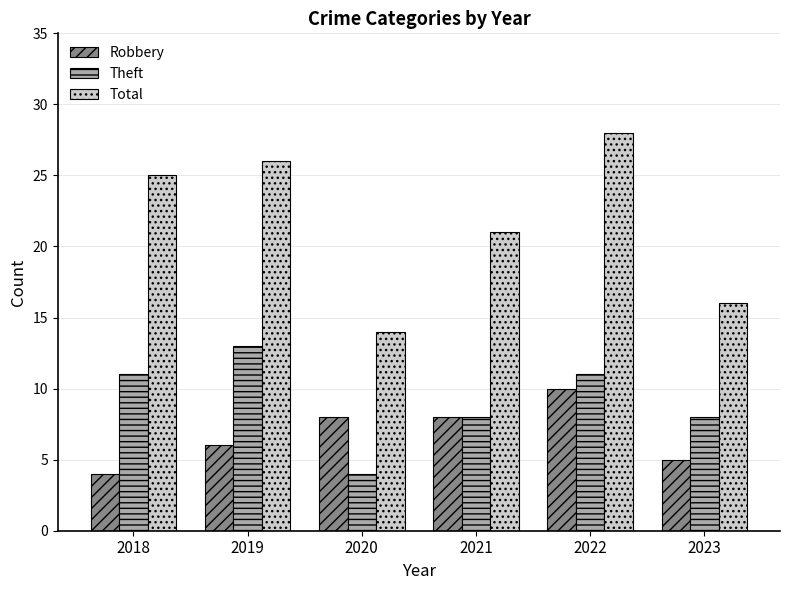

Which series has the largest range (max minus min)?

Total